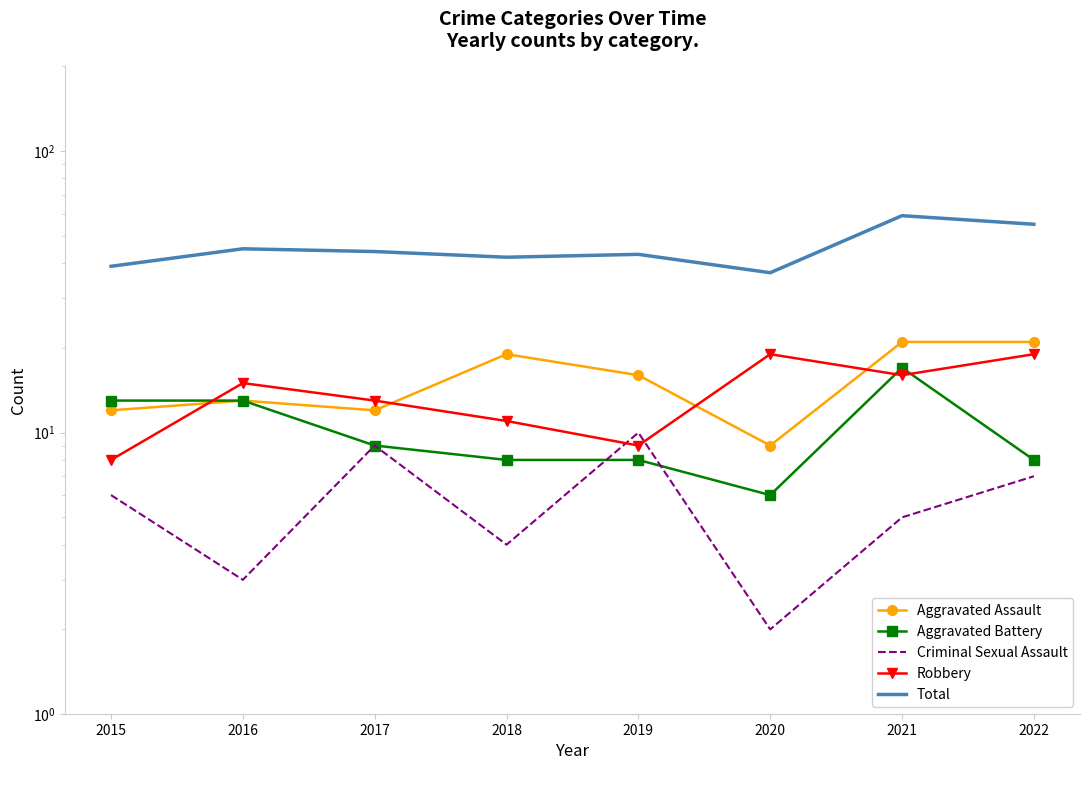

Where is Aggravated Battery nearest to the value 11?

2015